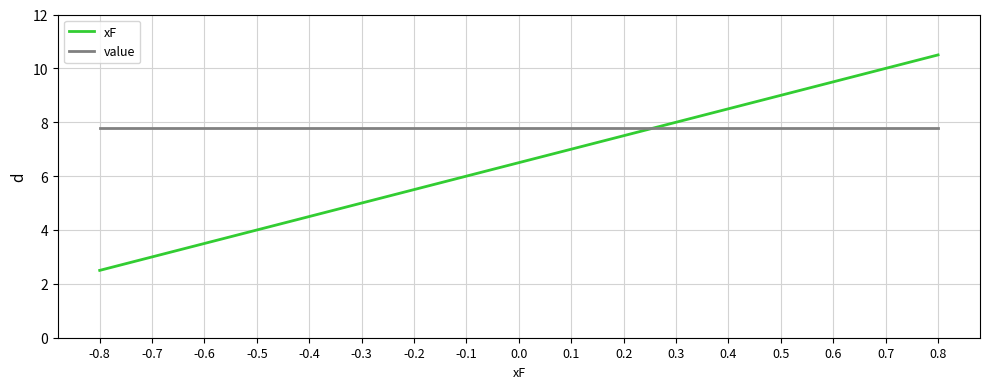

Reading right to left, what are all the values shown in this chart?

xF: 0.8=10.5	0.7=10.0	0.6=9.5	0.5=9.0	0.4=8.5	0.3=8.0	0.2=7.5	0.1=7.0	0.0=6.5	-0.1=6.0	-0.2=5.5	-0.3=5.0	-0.4=4.5	-0.5=4.0	-0.6=3.5	-0.7=3.0	-0.8=2.5
value: 0.8=7.8	0.7=7.8	0.6=7.8	0.5=7.8	0.4=7.8	0.3=7.8	0.2=7.8	0.1=7.8	0.0=7.8	-0.1=7.8	-0.2=7.8	-0.3=7.8	-0.4=7.8	-0.5=7.8	-0.6=7.8	-0.7=7.8	-0.8=7.8